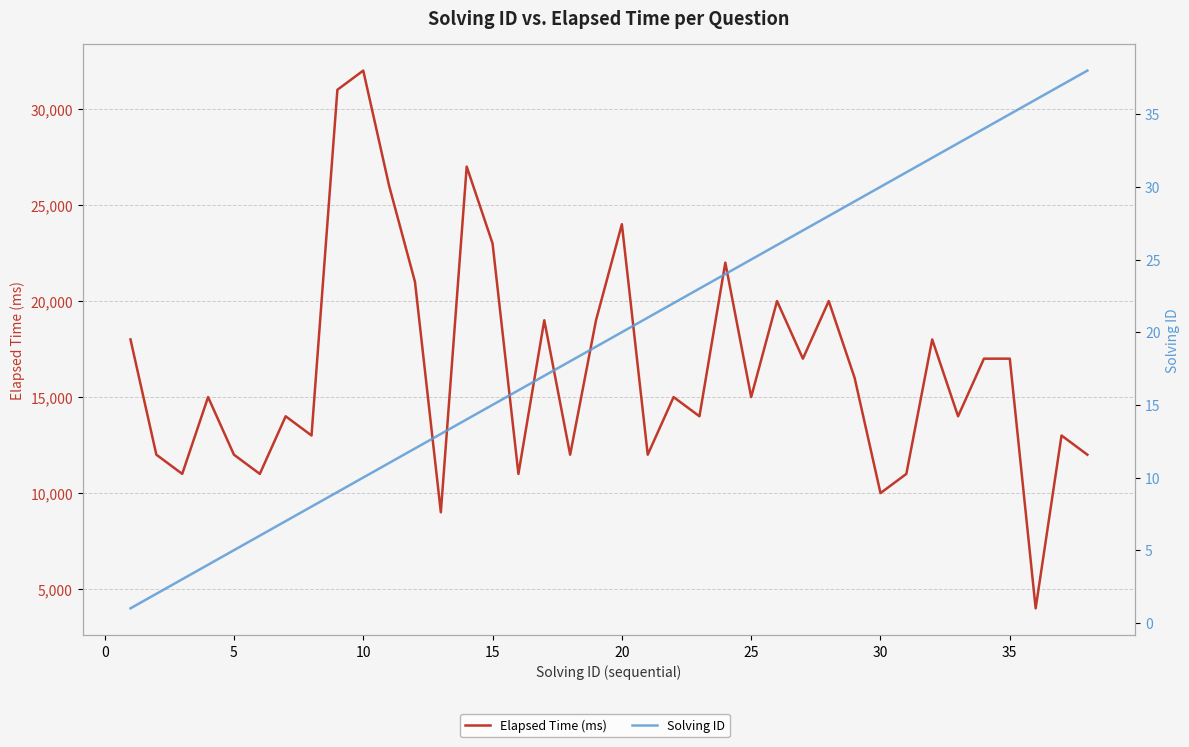

True or false: Solving ID has a value of 2 at 5.

False